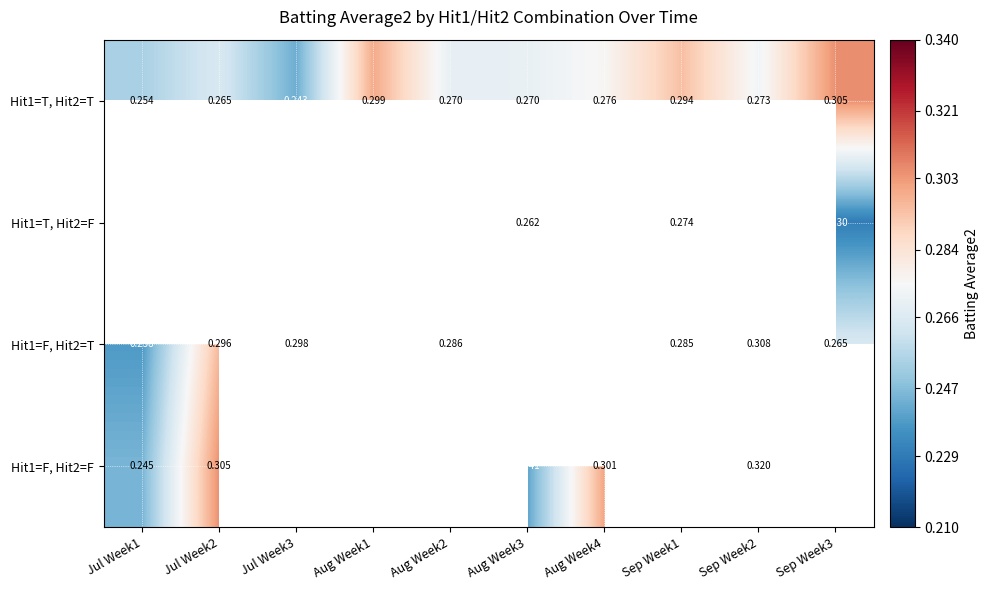

Which label corresponds to the largest value in the chart?

Aug Week1